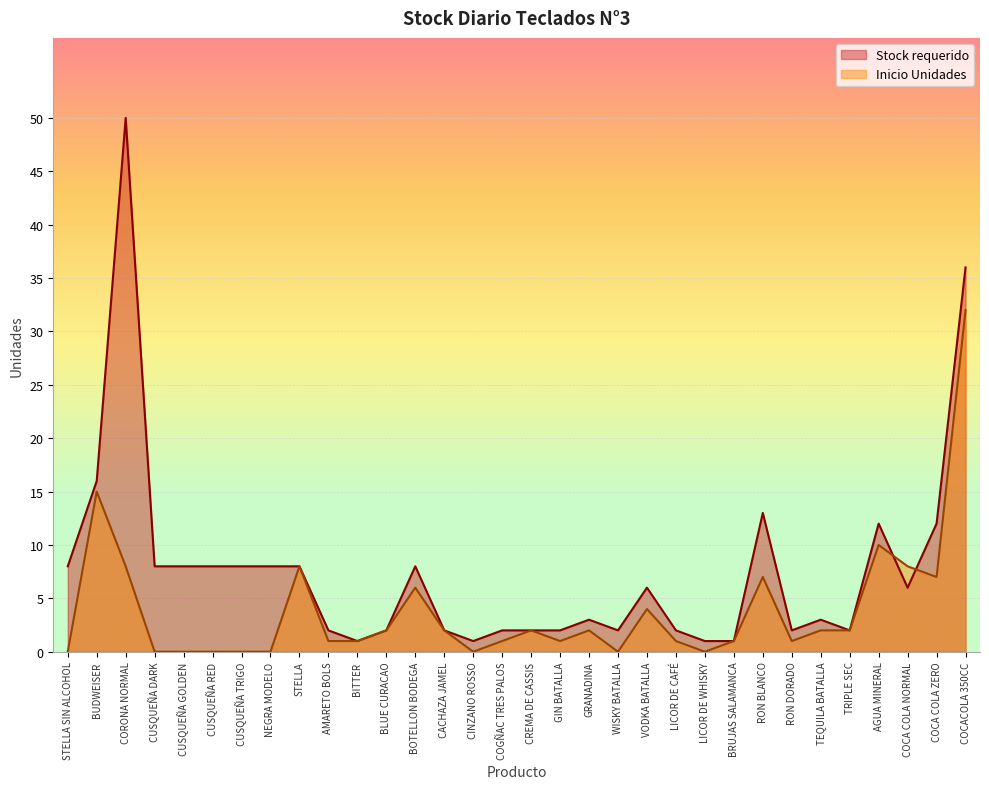

At which category does the chart reach its minimum across all series?

STELLA SIN ALCOHOL